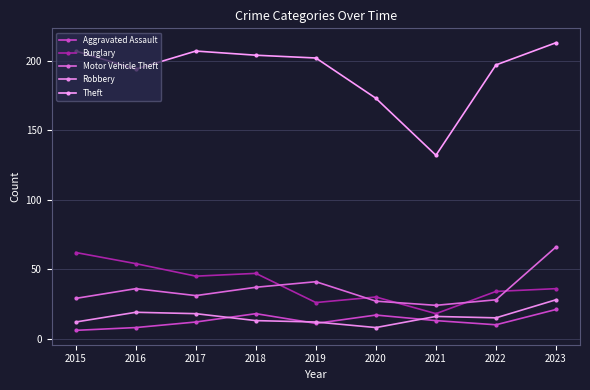

Reading right to left, transcribe all the data shown in this chart.

Aggravated Assault: 21	10	13	17	11	18	12	8	6
Burglary: 36	34	18	30	26	47	45	54	62
Motor Vehicle Theft: 66	28	24	27	41	37	31	36	29
Robbery: 28	15	16	8	12	13	18	19	12
Theft: 213	197	132	173	202	204	207	194	207